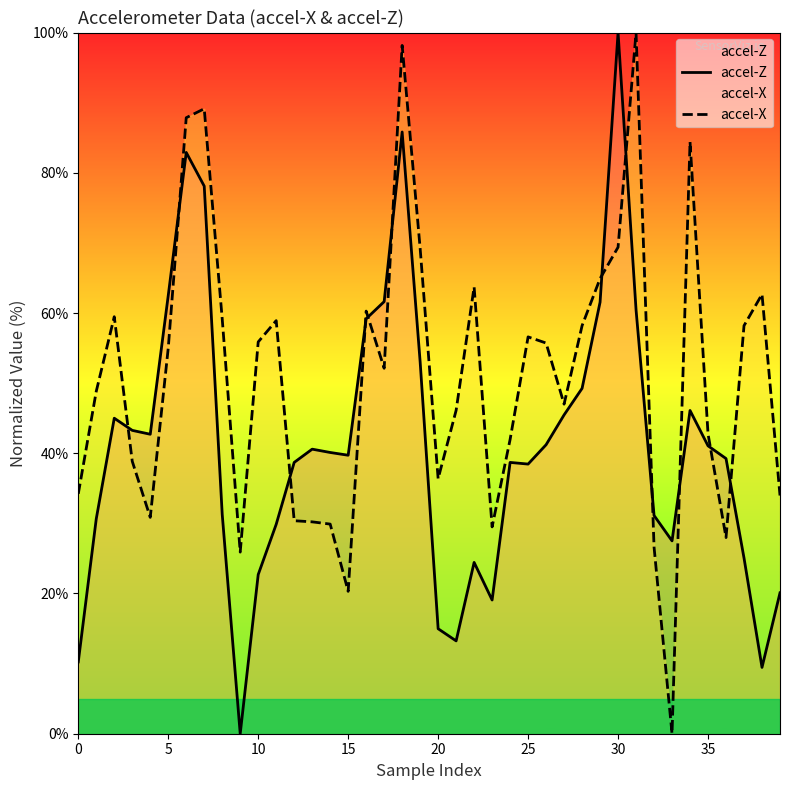

What is the label of the 21st point from the left?

20